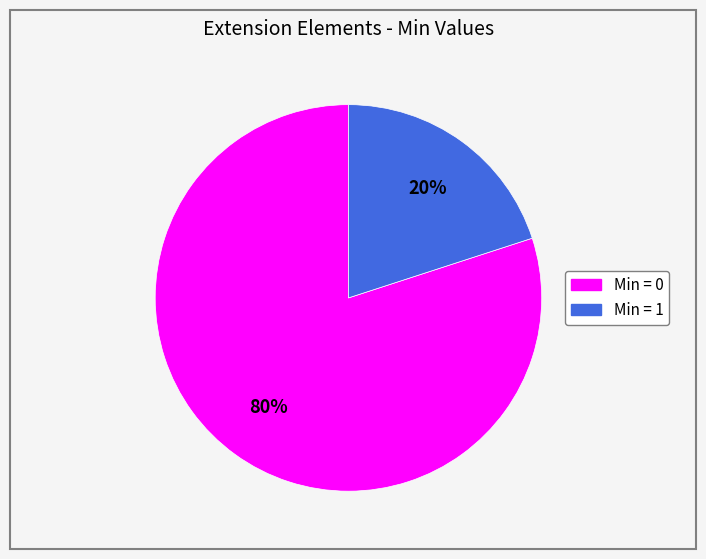

Is there any slice that represents more than half of the pie?

Yes